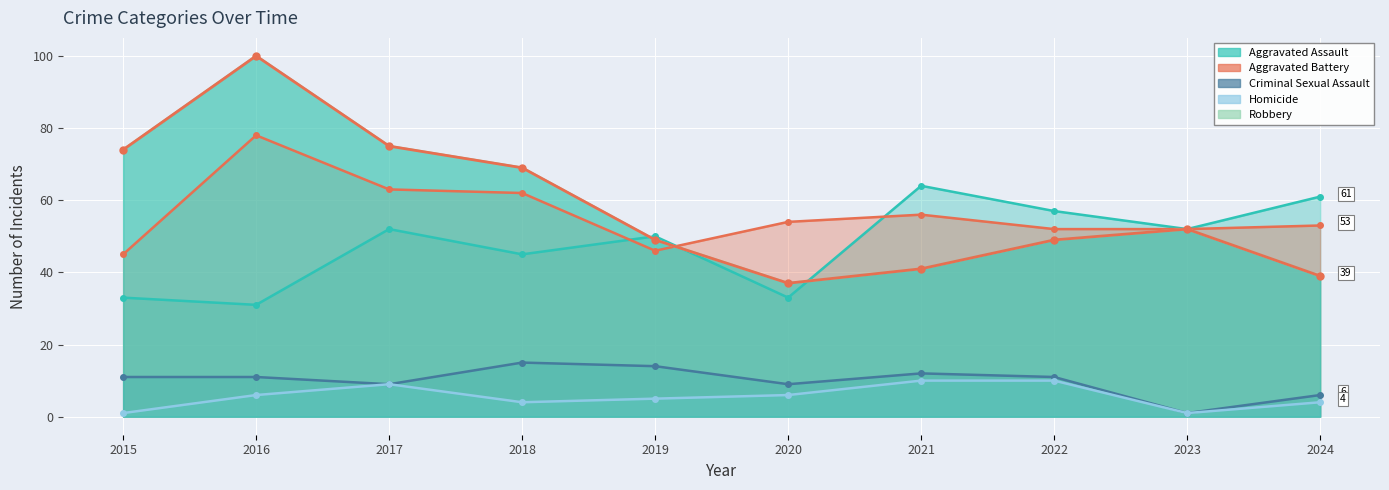

The Aggravated Assault series shows 57 at 2015. True or false?

False